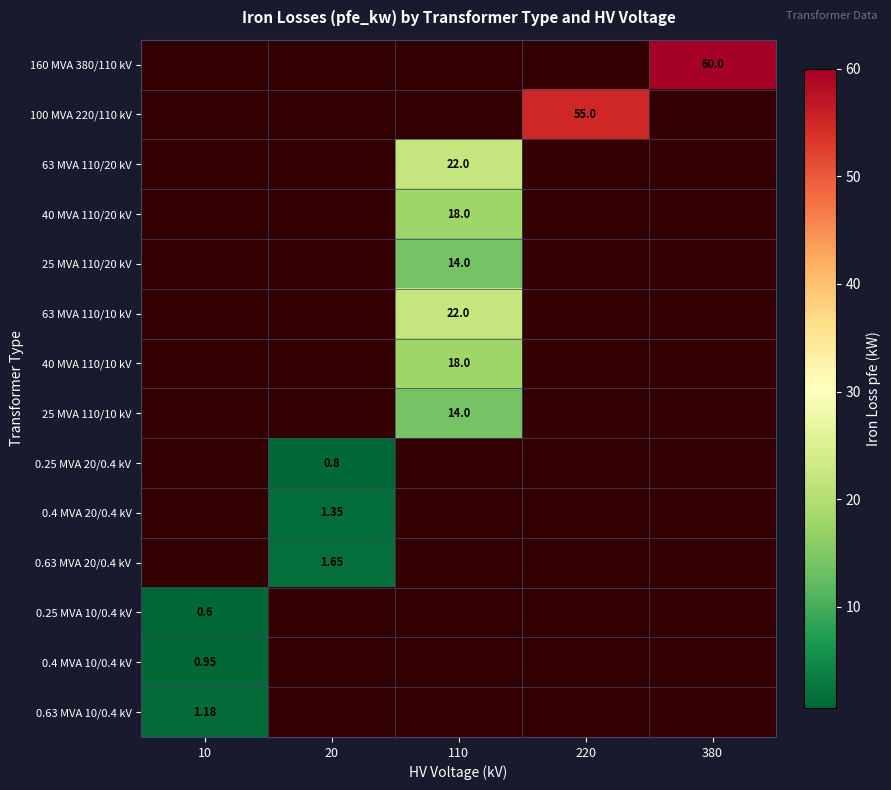

Is the value of 100 MVA 220/110 kV at 110 greater than the value of 40 MVA 110/10 kV at 380?

No